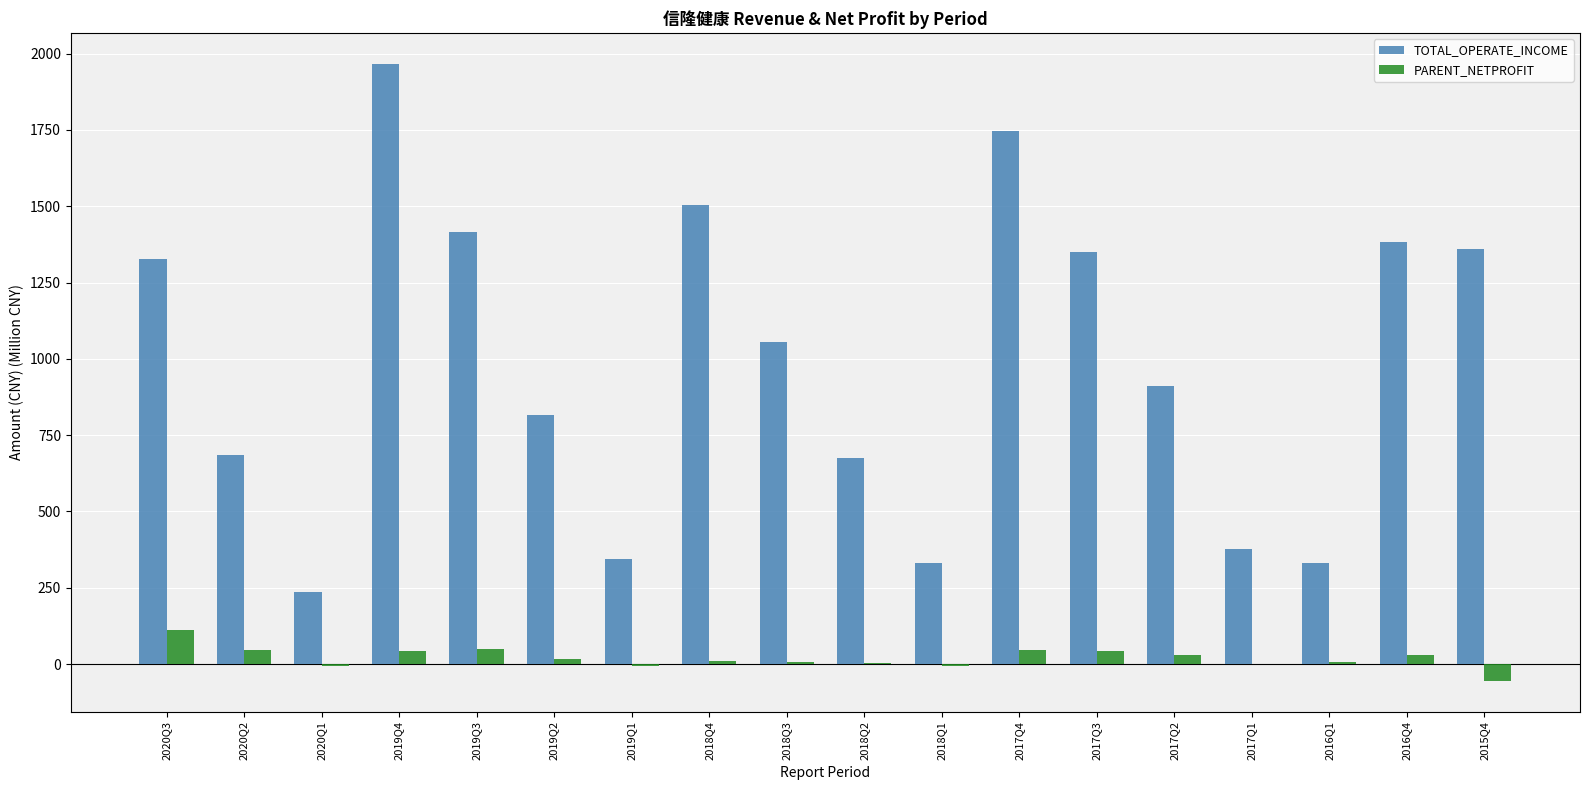

What is the total value across all series at 2019Q3?

1464.8